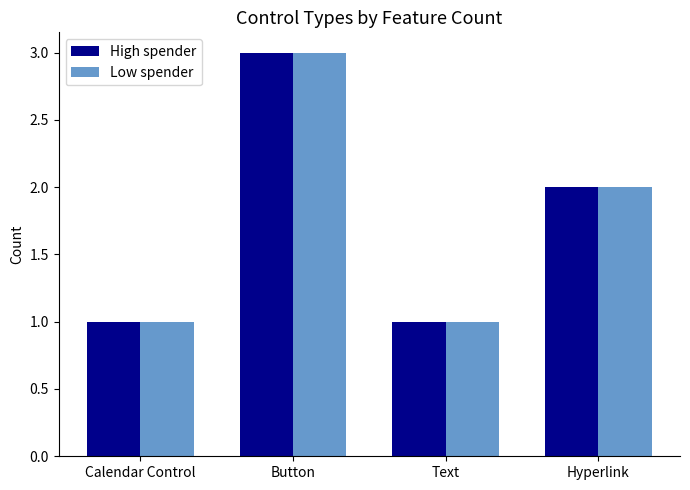

True or false: High spender has a value of 1 at Calendar Control.

True